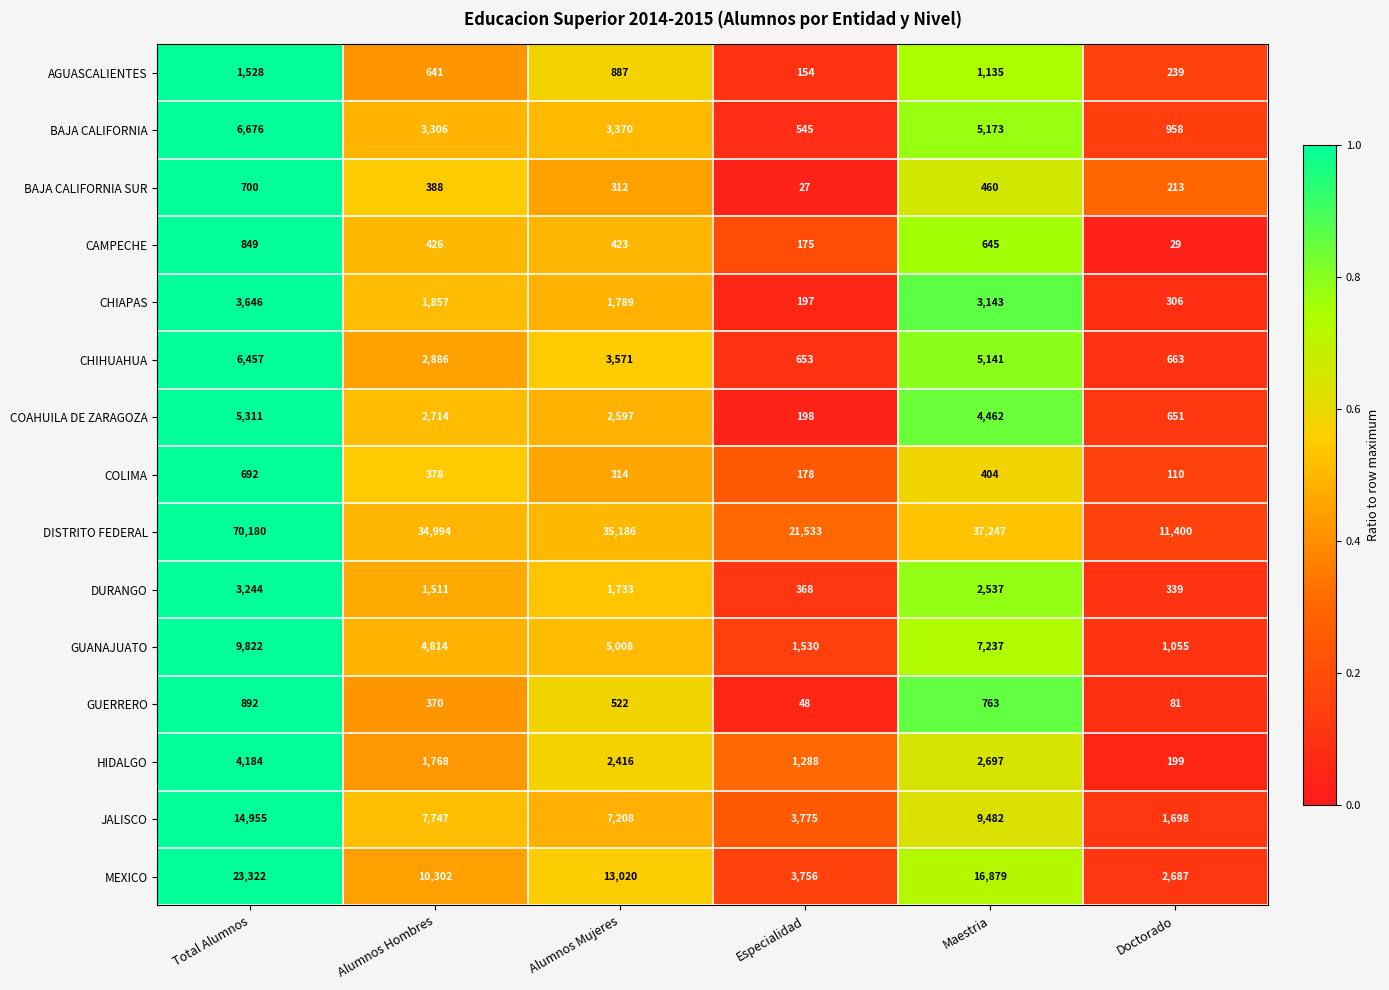

Is it true that GUANAJUATO equals 5008 at Alumnos Mujeres?

True